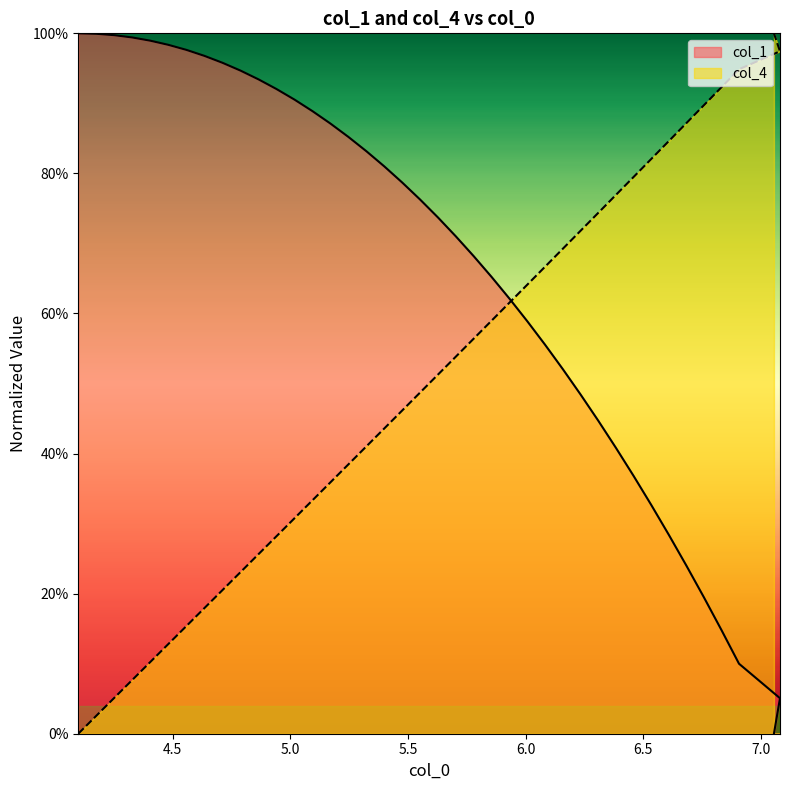

Which series has the largest range (max minus min)?

col_1